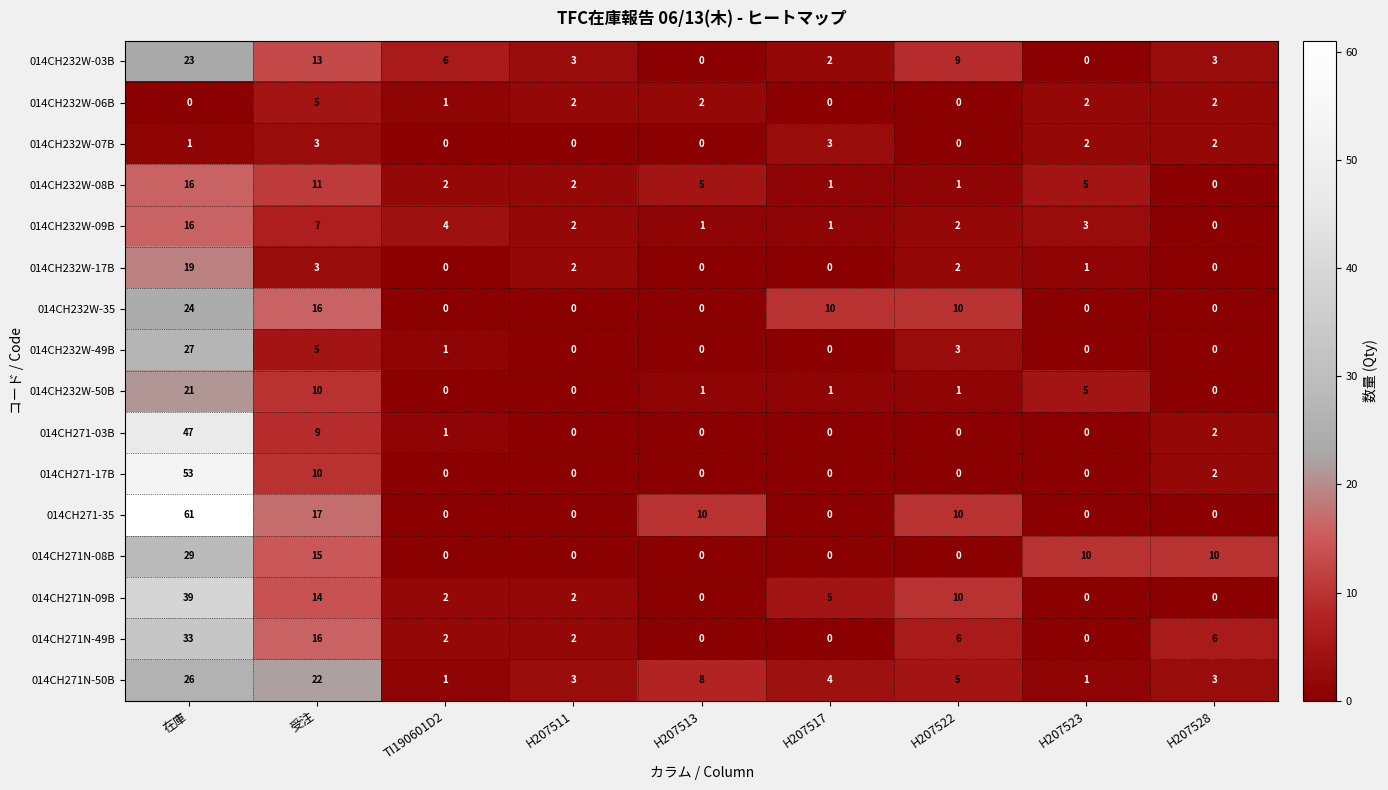

What is the difference between the second highest and minimum values in the 014CH232W-50B series?

10